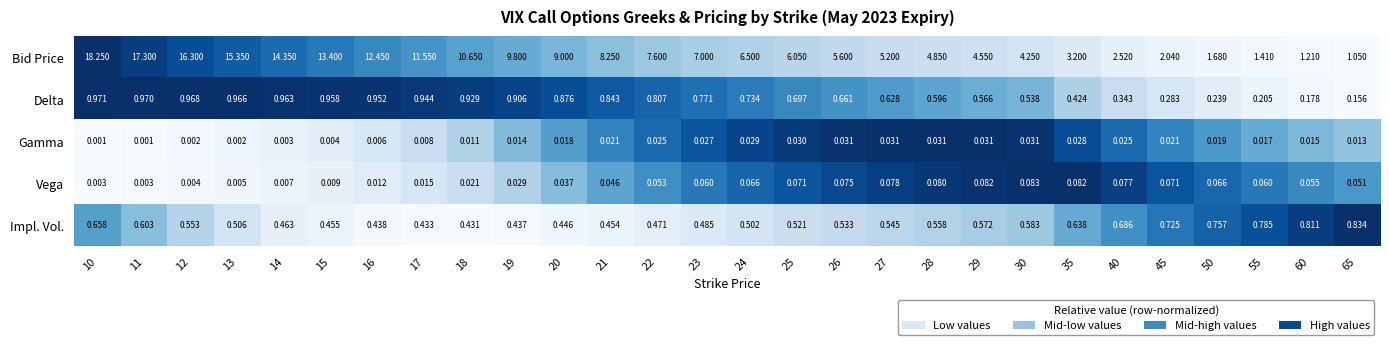

At 19, list the series in order from largest to smallest.

Bid Price, Delta, Impl. Vol., Vega, Gamma